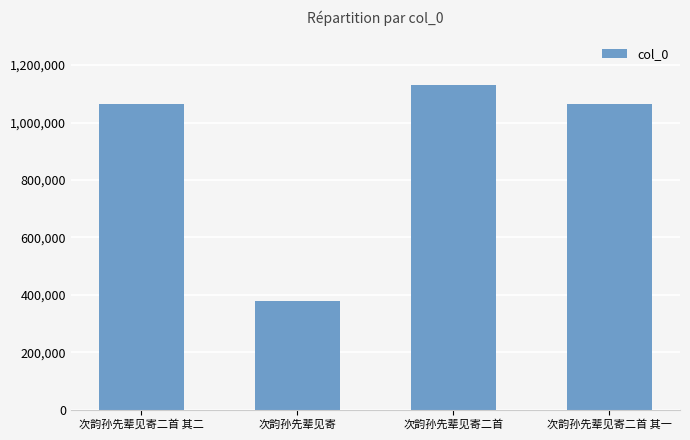

What is the smallest value displayed?

378511